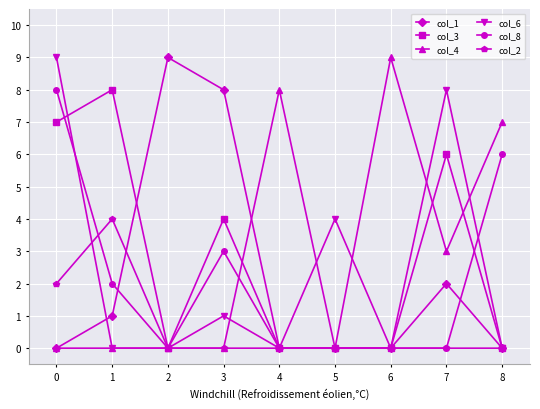

True or false: col_4 has a value of 5 at 7.

False